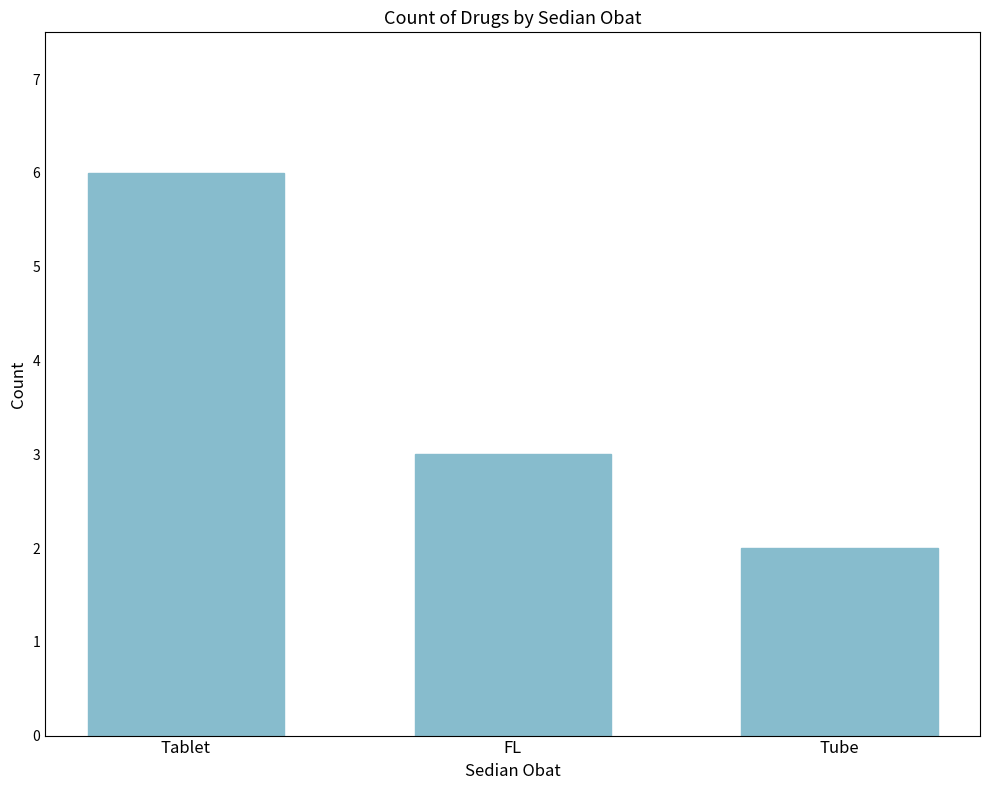

What position from the left is Tablet?

1